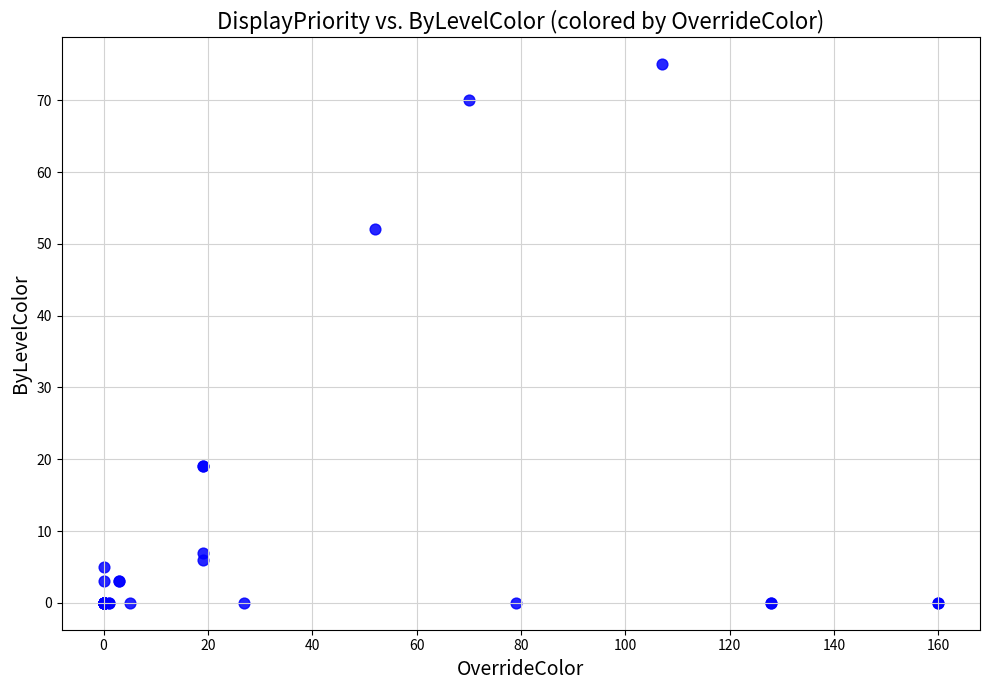

What Y value in the scatter plot is closest to 37?

52